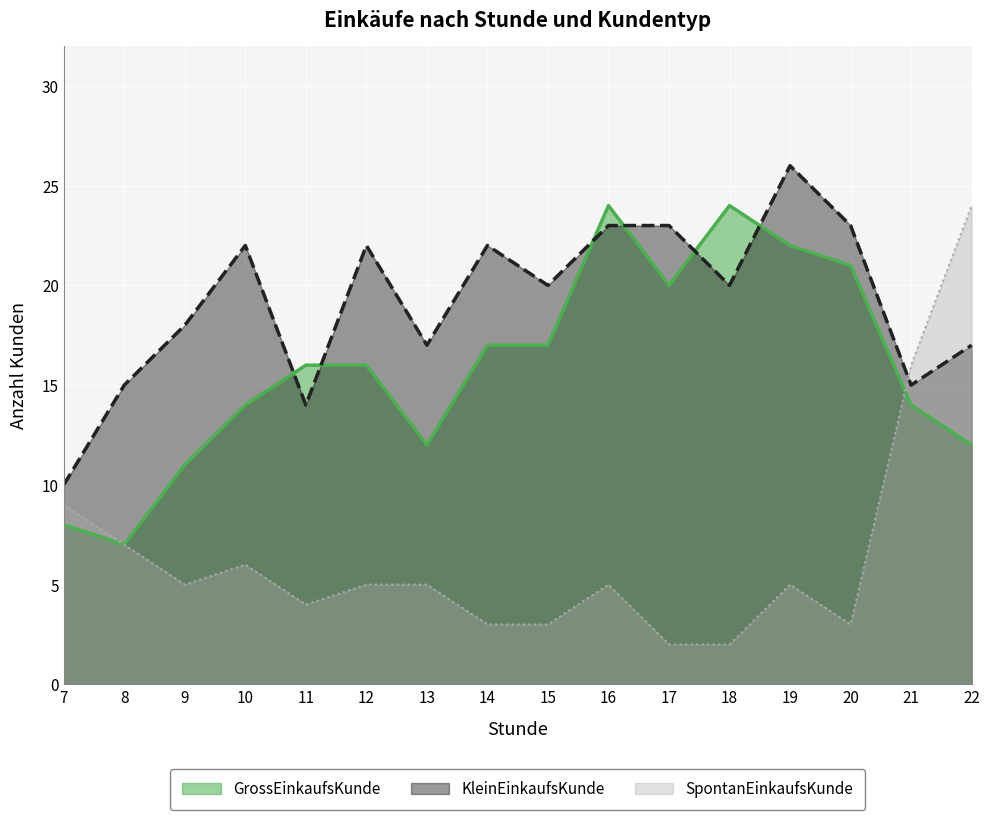

How many lines are shown in the chart?

3